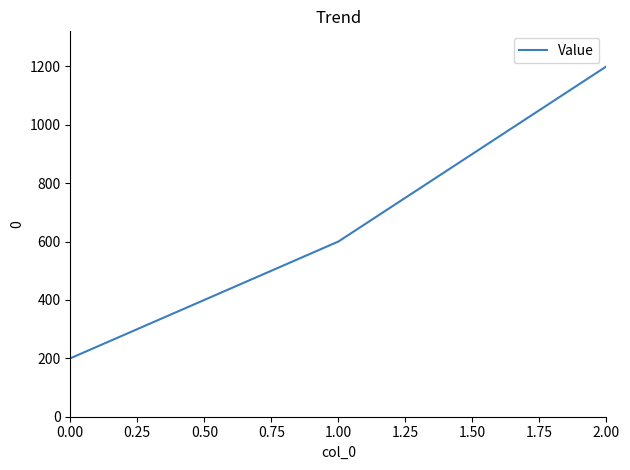

What is the average value?

667